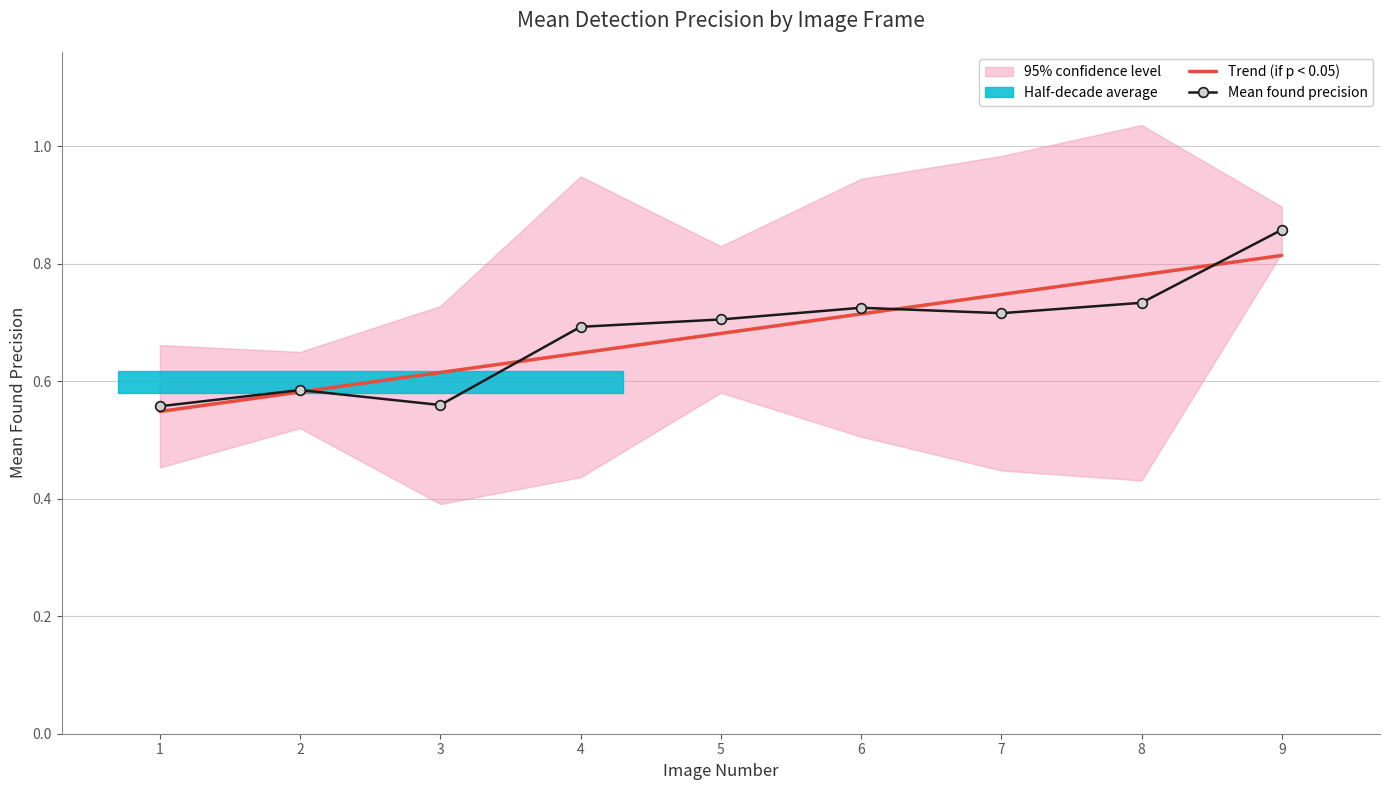

Is the value of Mean found precision at 9 greater than the value of Trend (if p < 0.05) at 6?

Yes